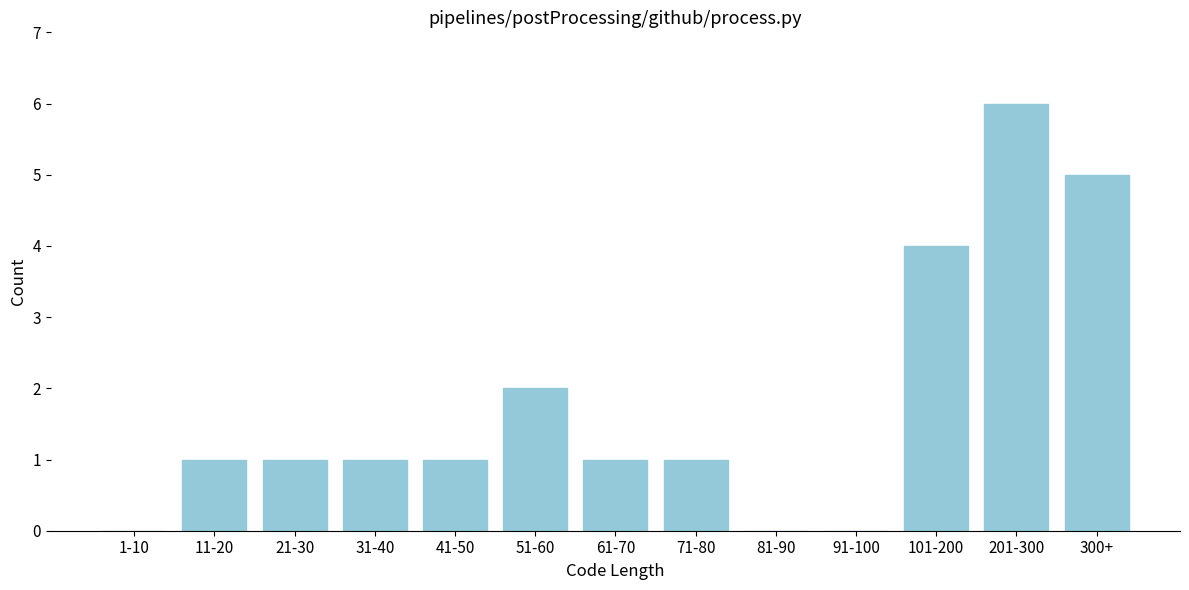

Reading left to right, transcribe all the data shown in this chart.

1-10=0	11-20=1	21-30=1	31-40=1	41-50=1	51-60=2	61-70=1	71-80=1	81-90=0	91-100=0	101-200=4	201-300=6	300+=5